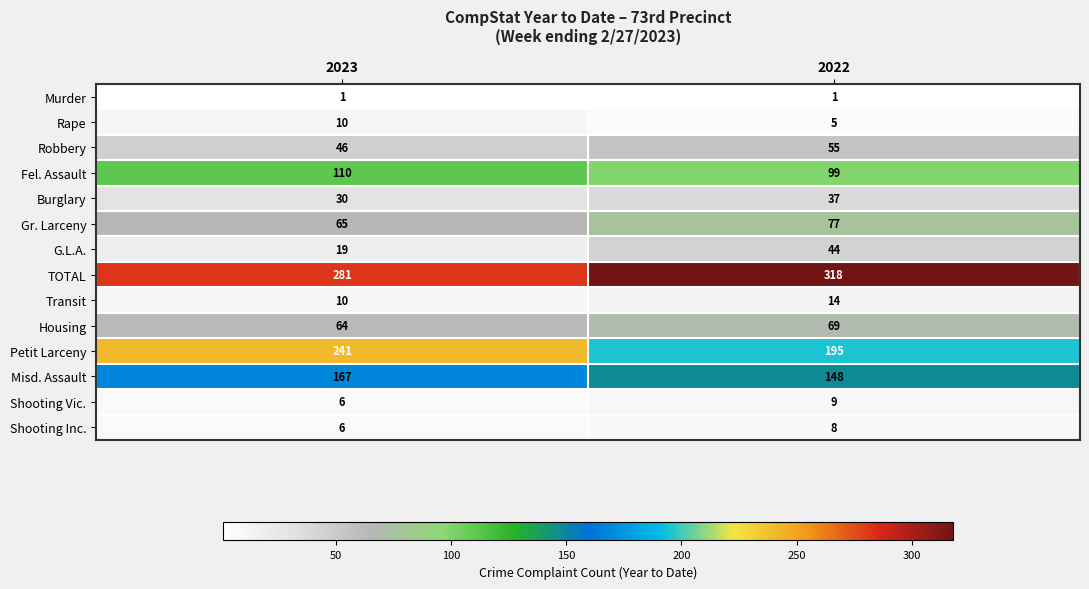

Reading left to right, transcribe all the data shown in this chart.

Murder: 1	1
Rape: 10	5
Robbery: 46	55
Fel. Assault: 110	99
Burglary: 30	37
Gr. Larceny: 65	77
G.L.A.: 19	44
TOTAL: 281	318
Transit: 10	14
Housing: 64	69
Petit Larceny: 241	195
Misd. Assault: 167	148
Shooting Vic.: 6	9
Shooting Inc.: 6	8